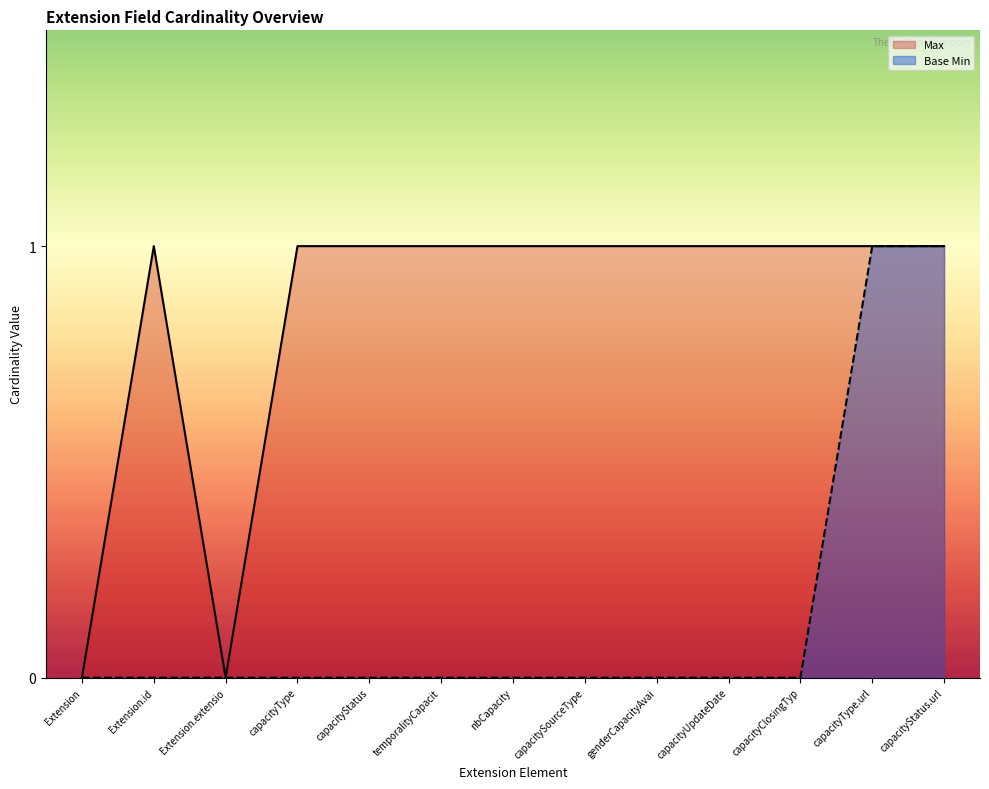

True or false: Base Min and Max intersect in this chart.

False